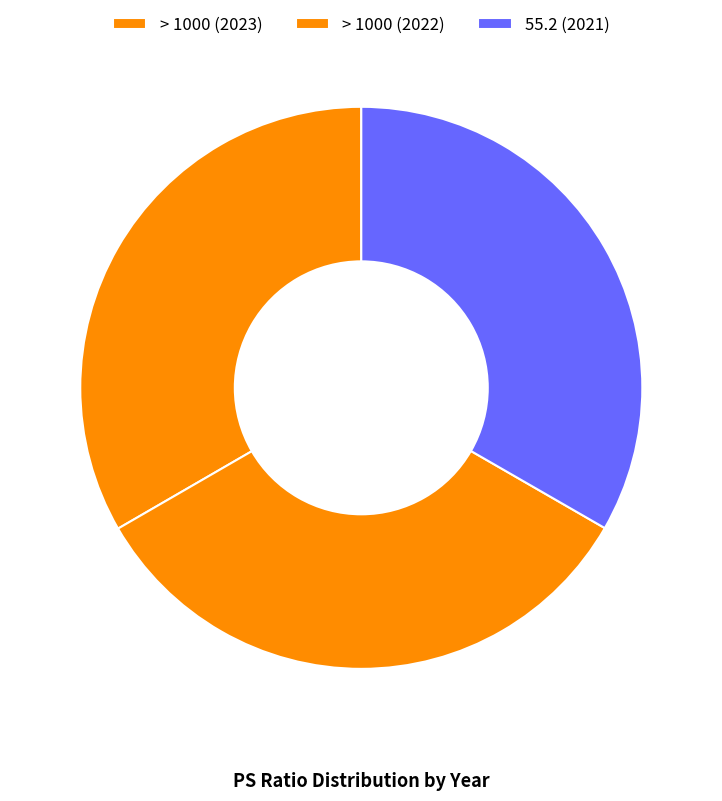

What percentage is NOT represented by > 1000 (2023)?

66.7%